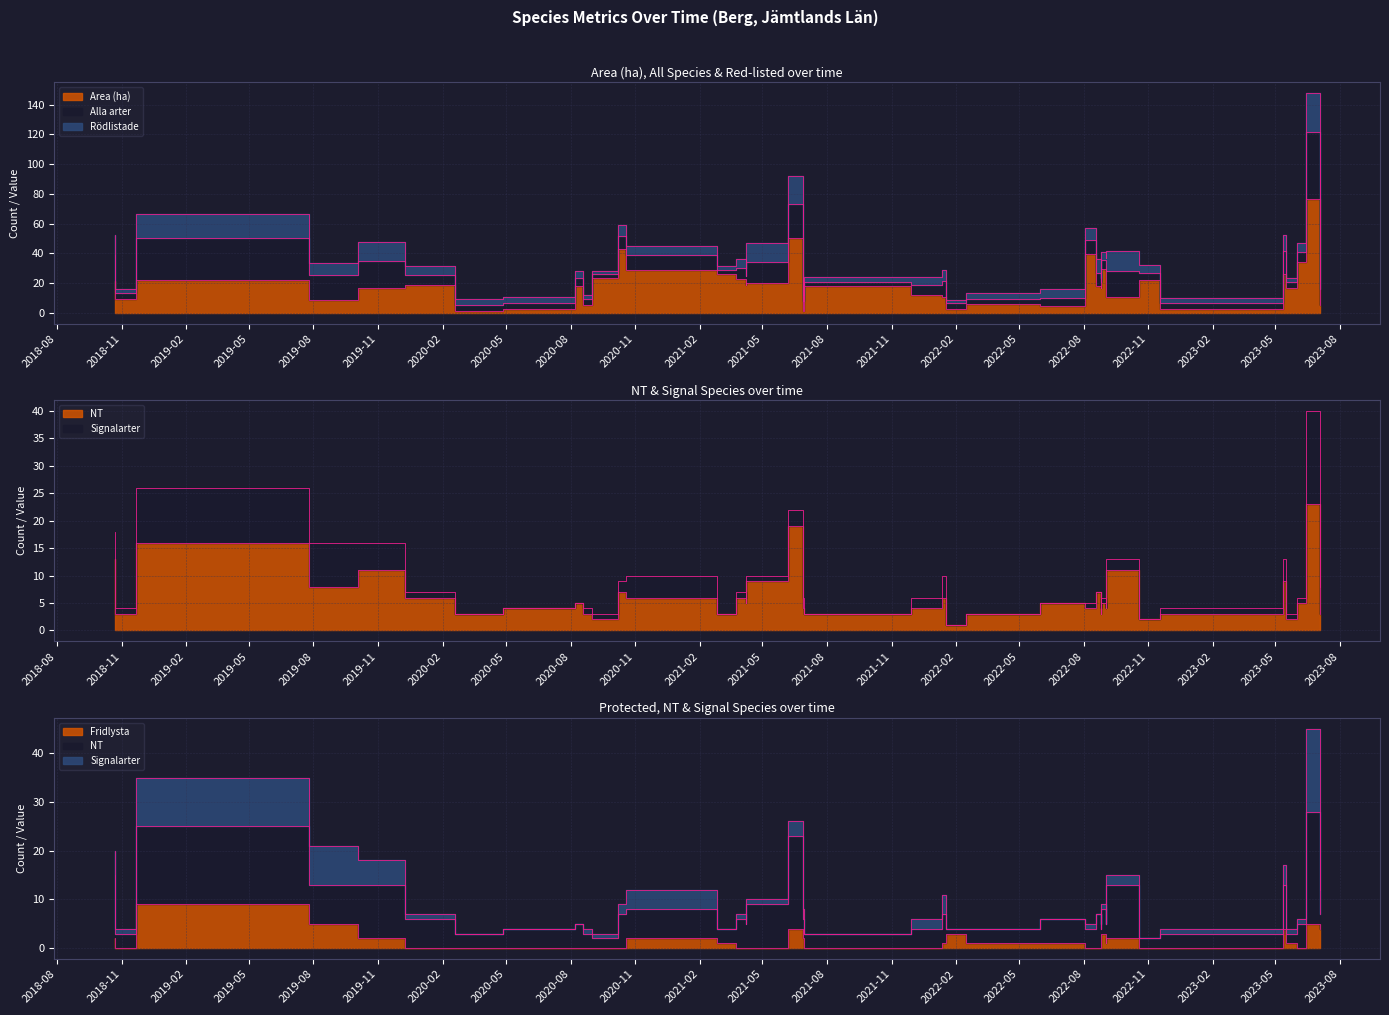

After their last crossing, which series has the higher values: Area (ha) or Alla arter?

Alla arter